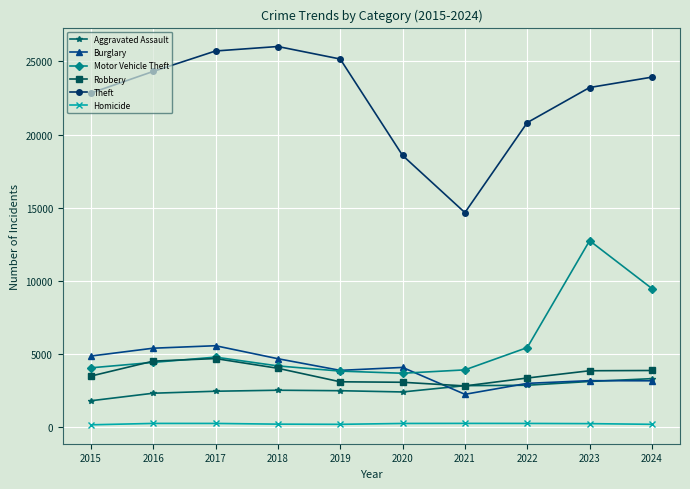

Which series has the widest spread of values?

Theft